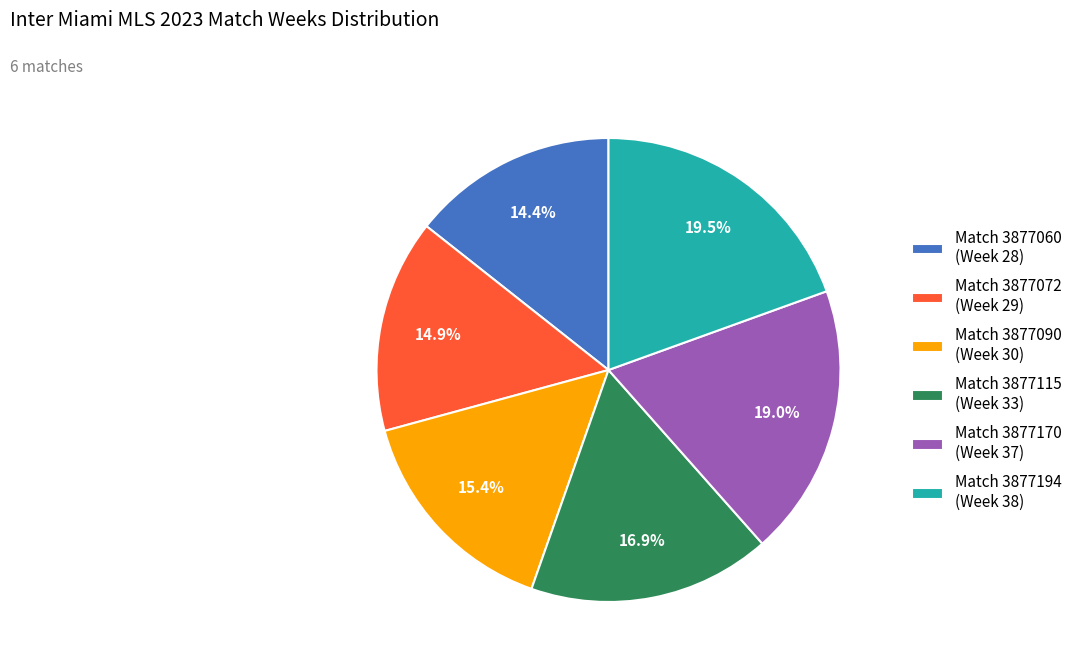

Combined, do Match 3877060 (Week 28) and Match 3877194 (Week 38) account for over 50%?

No